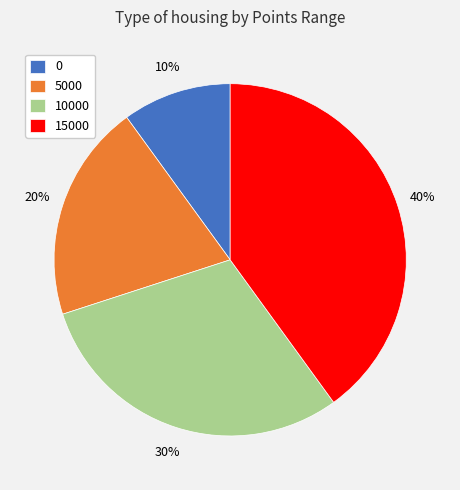

What is the ratio of the value at 10000 to the value at 0?

3.0